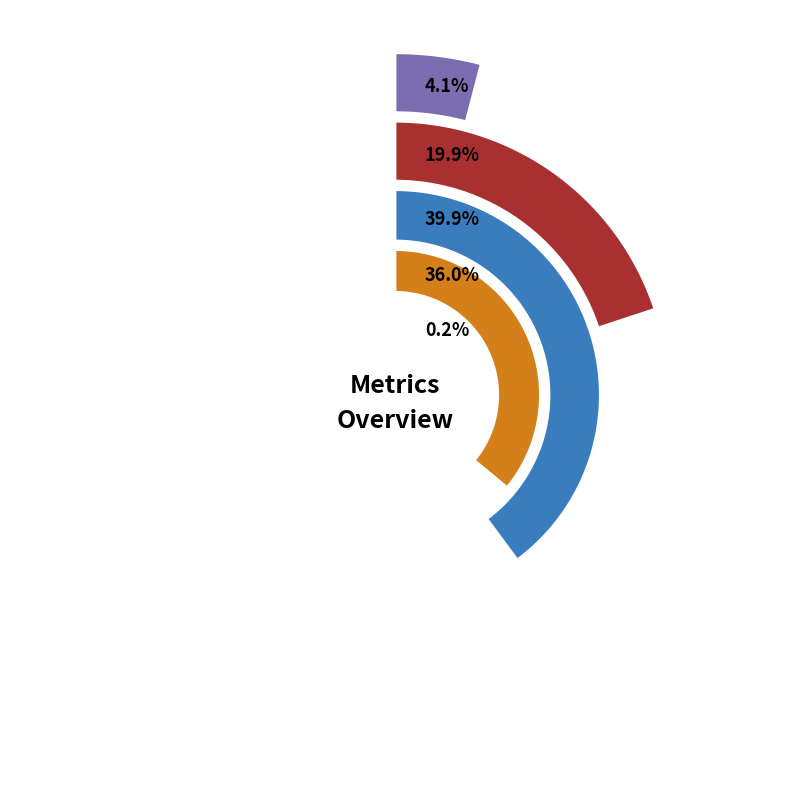

How many slices are in this pie chart?

5